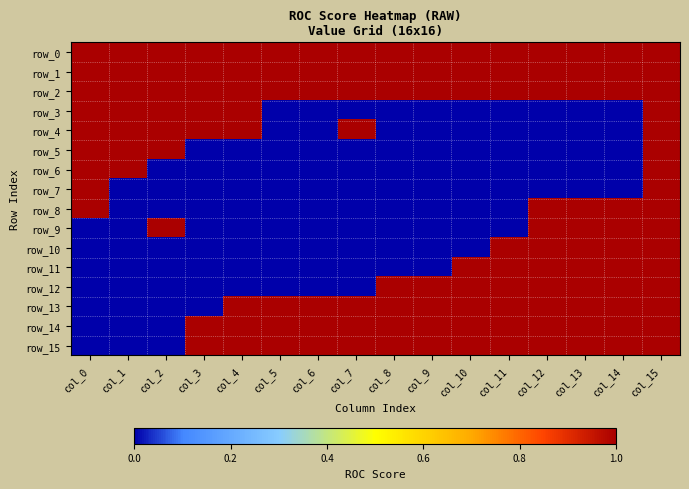

How many positive values does the row_8 series have?

5